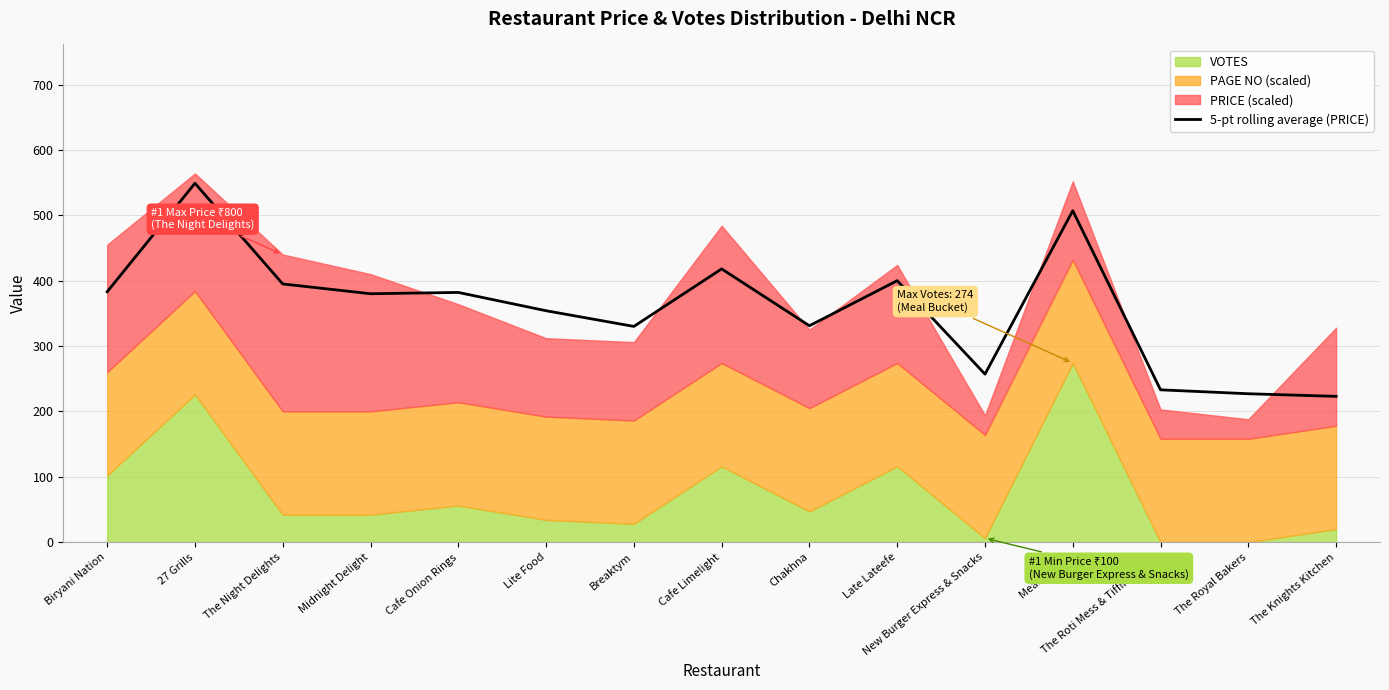

How many interior local valleys (lower than both neighbors) does the data have?

4